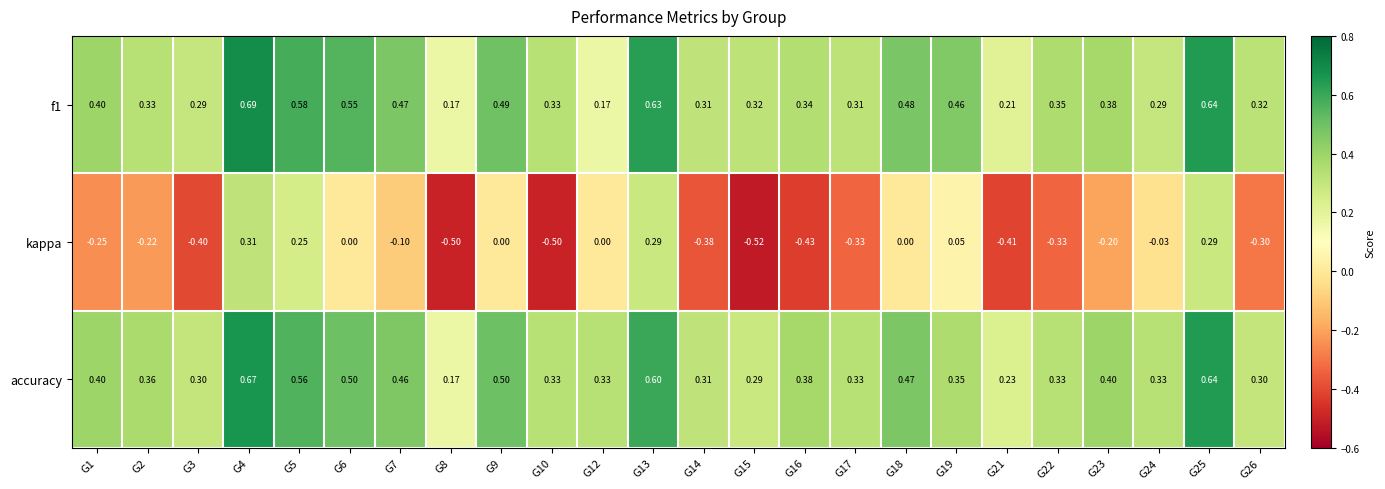

Which series has the widest spread of values?

kappa